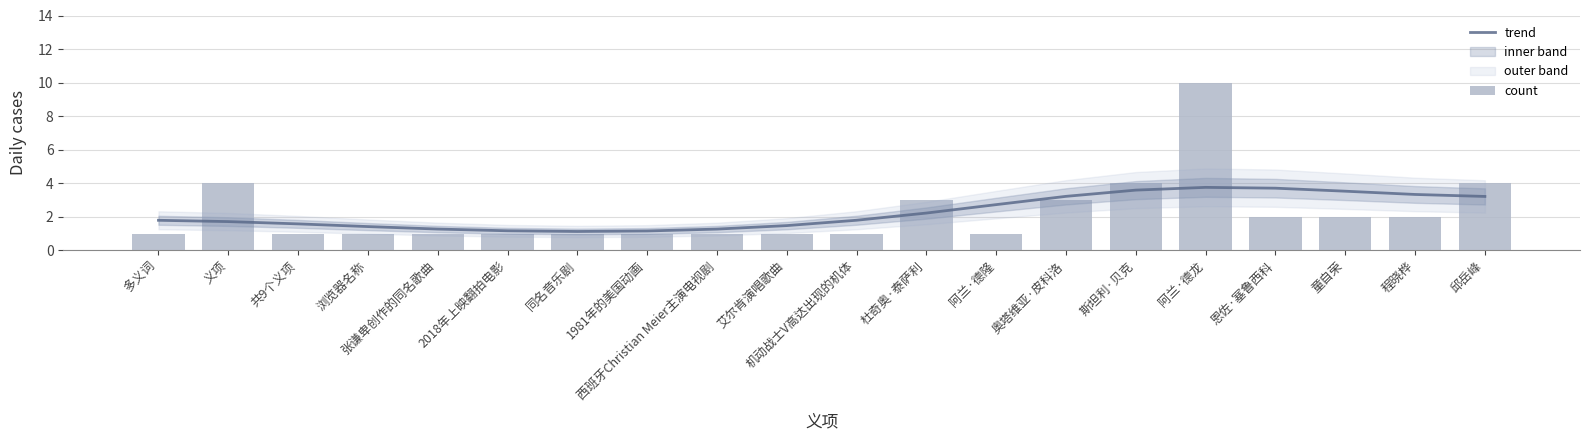

True or false: count has a value of 0.4 at 张谦卑创作的同名歌曲.

False